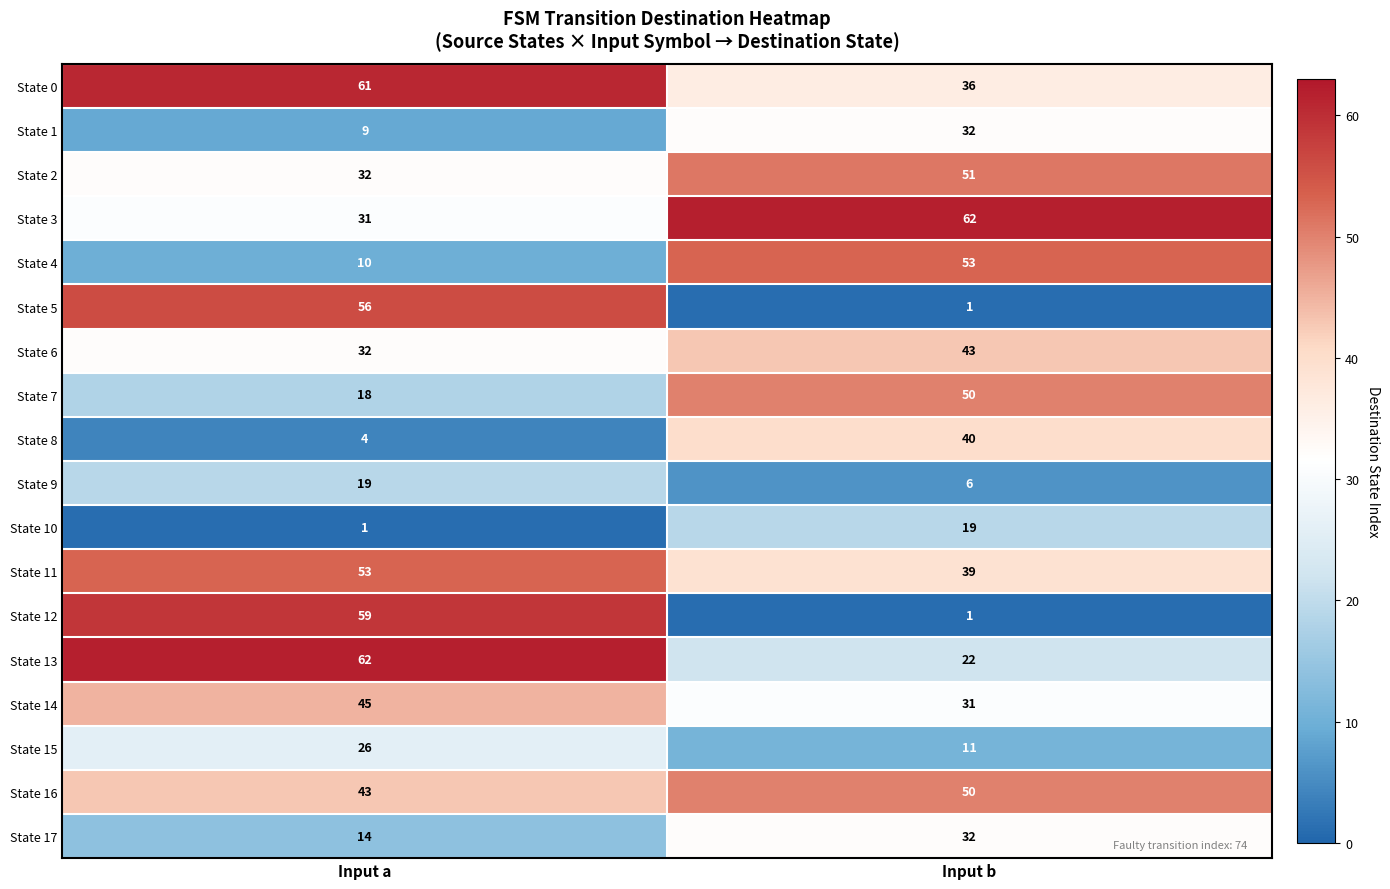

True or false: State 15 has a value of 26 at Input a.

True